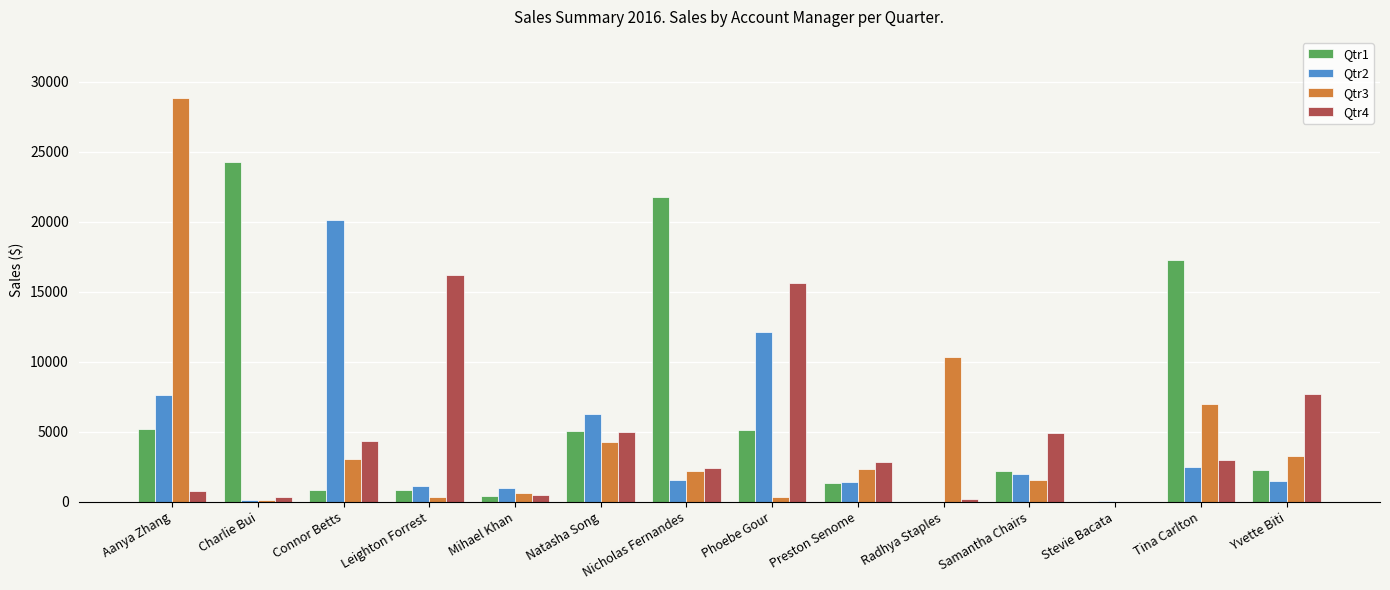

At which category is the sum across all series the highest?

Aanya Zhang